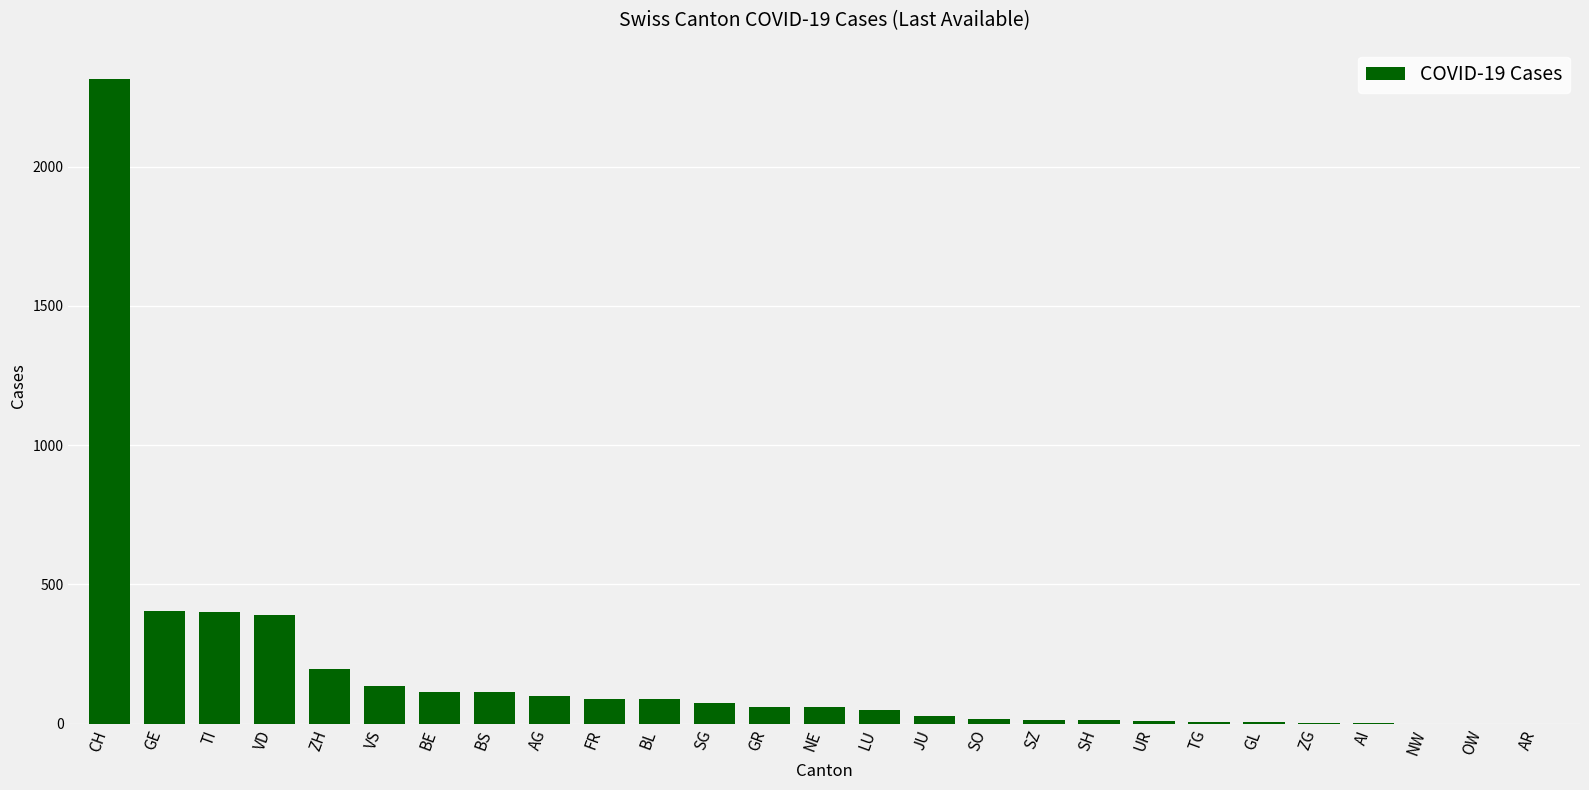

The chart shows a value of -1451 at AR. True or false?

False